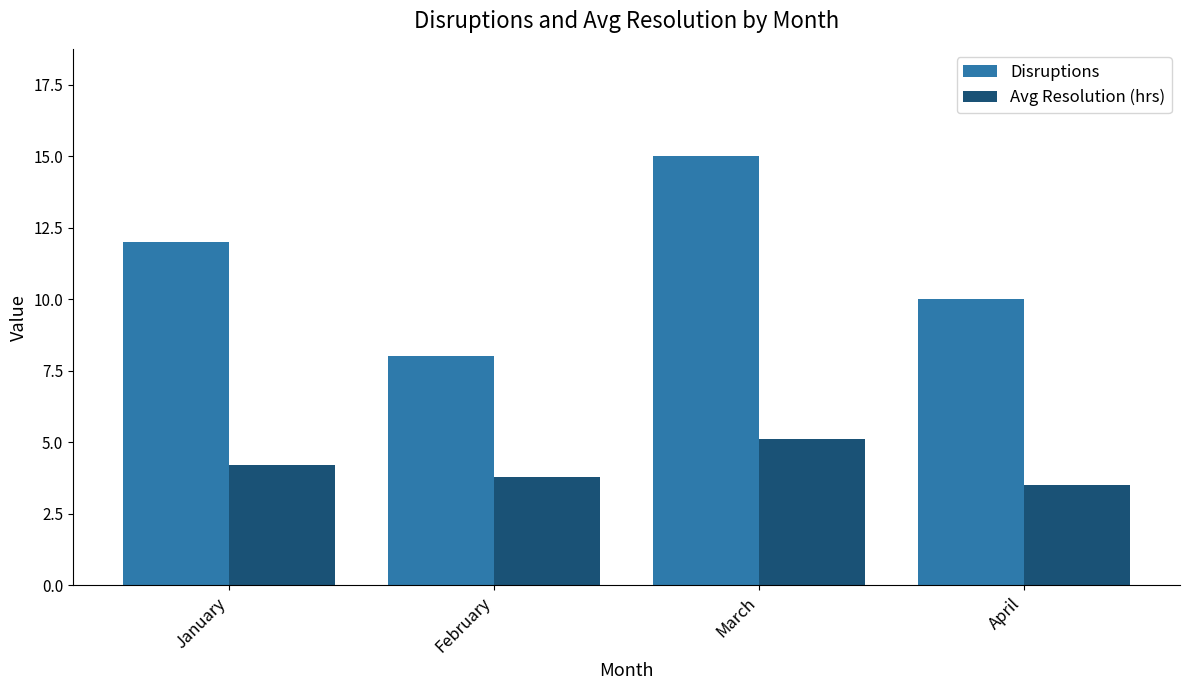

What is the approximate value of Disruptions at March?

15.0